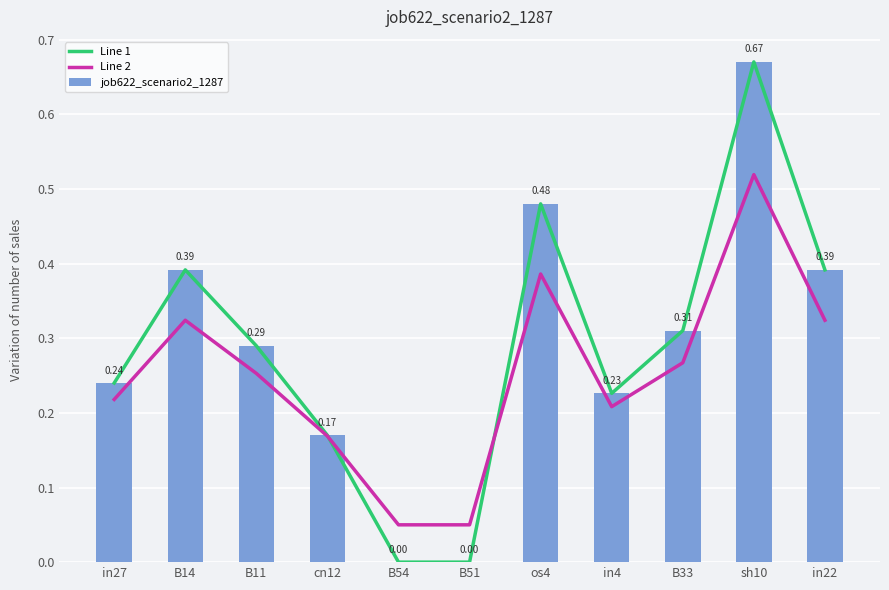

At B33, list the series in order from smallest to largest.

Line 2, Line 1, job622_scenario2_1287